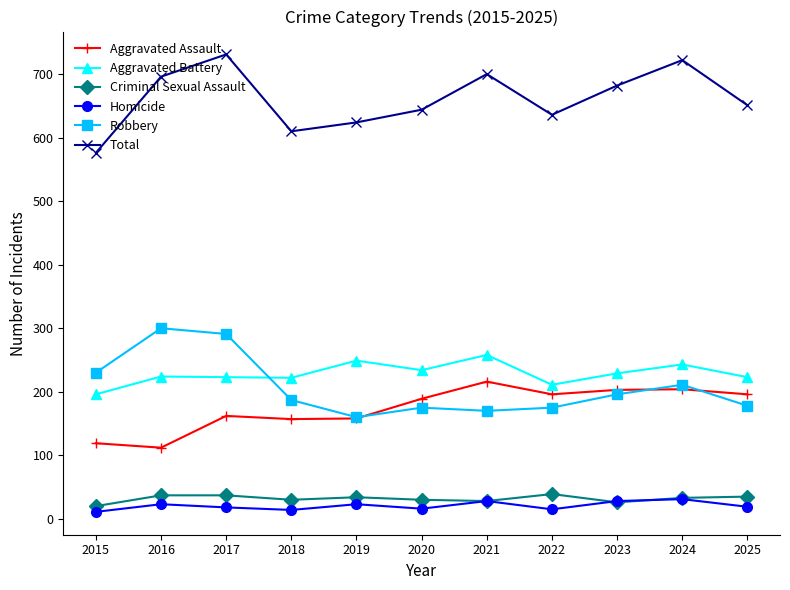

Does the chart have visible grid lines?

No